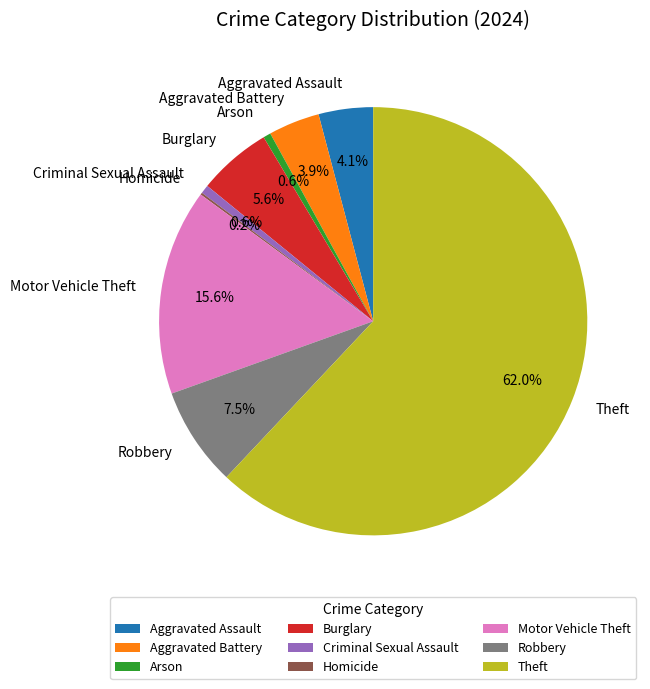

Which category has the biggest portion of the pie?

Theft